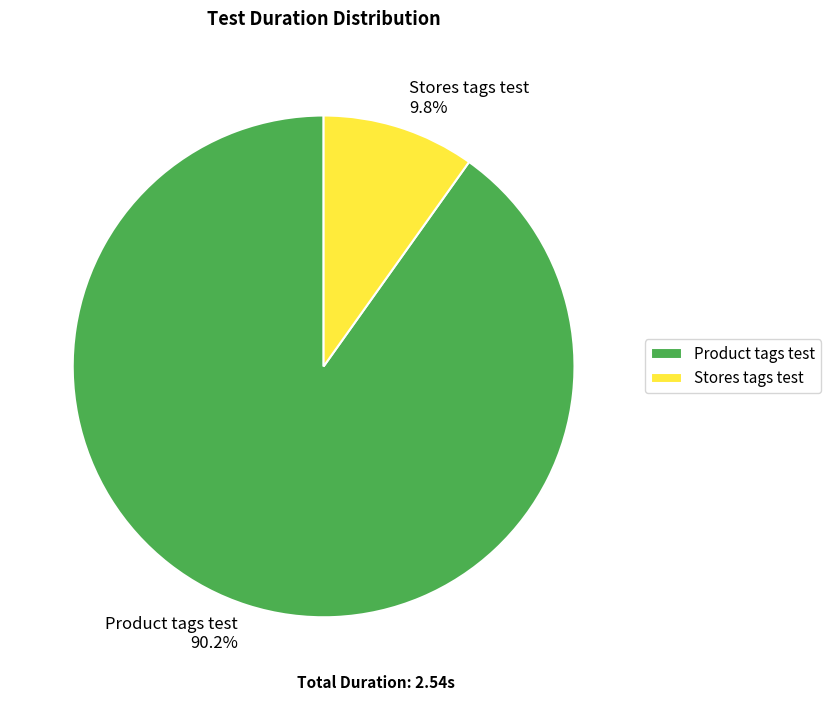

Between Stores tags test and Product tags test, which is larger?

Product tags test